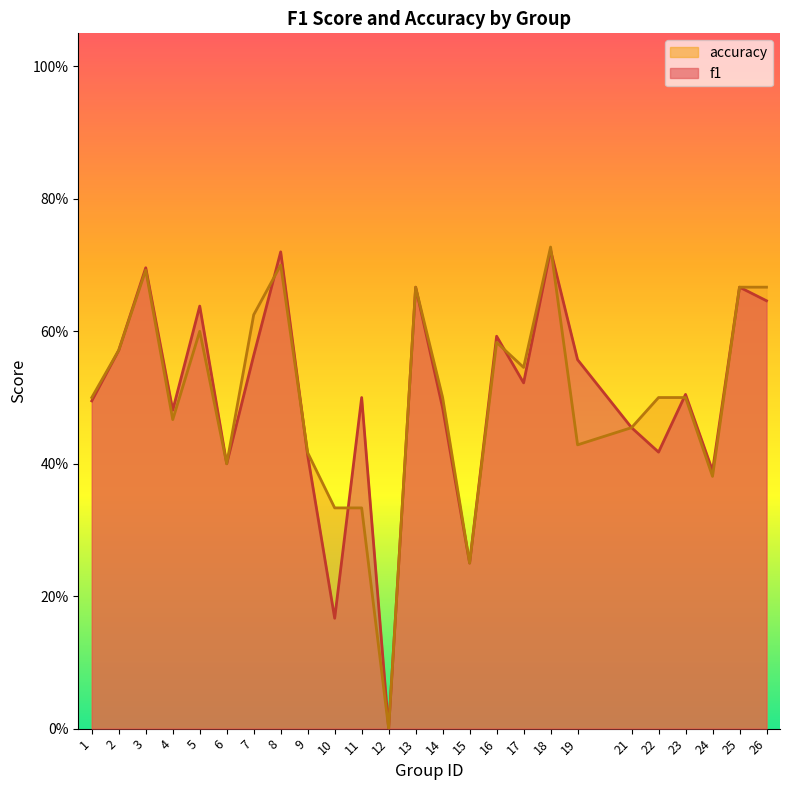

Which series has the largest total across all categories?

f1